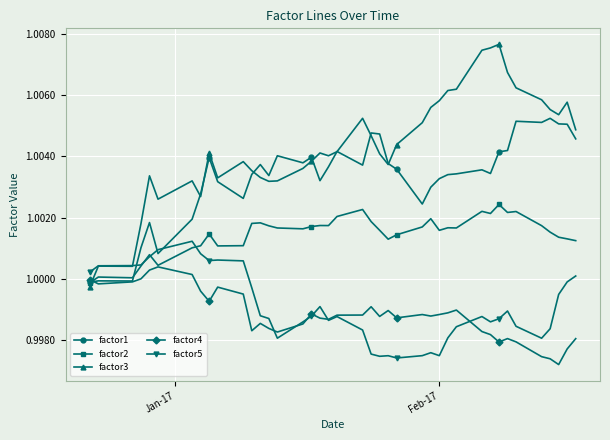

List the series in order of their peak value, lowest first.

factor4, factor5, factor2, factor1, factor3